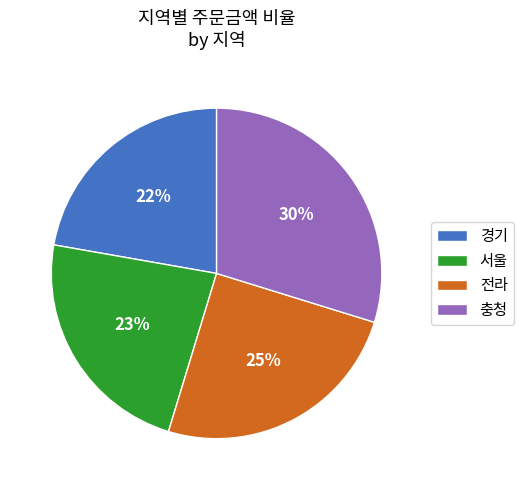

Which slice is the largest?

충청